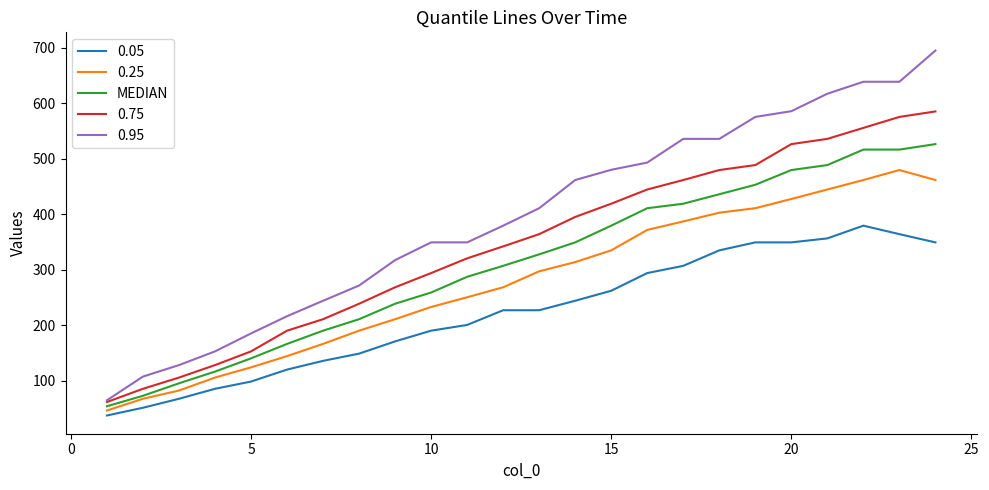

Rank the series by their average value, from lowest to highest.

0.05, 0.25, MEDIAN, 0.75, 0.95